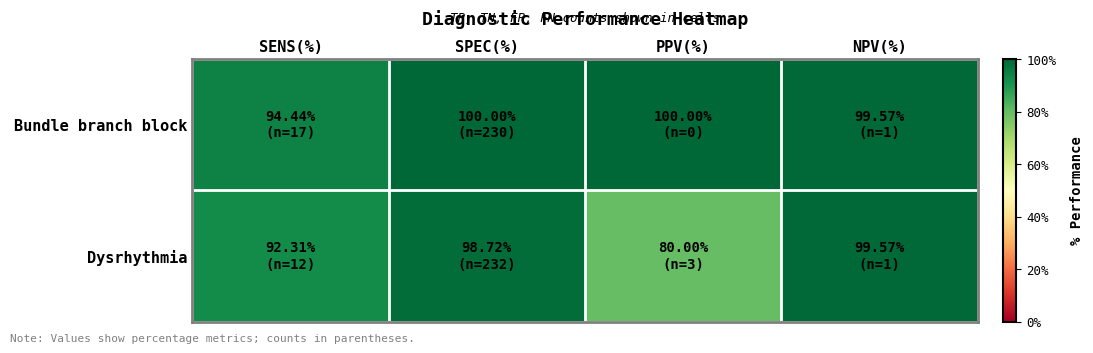

At SENS(%), list the series in order from largest to smallest.

Bundle branch block, Dysrhythmia